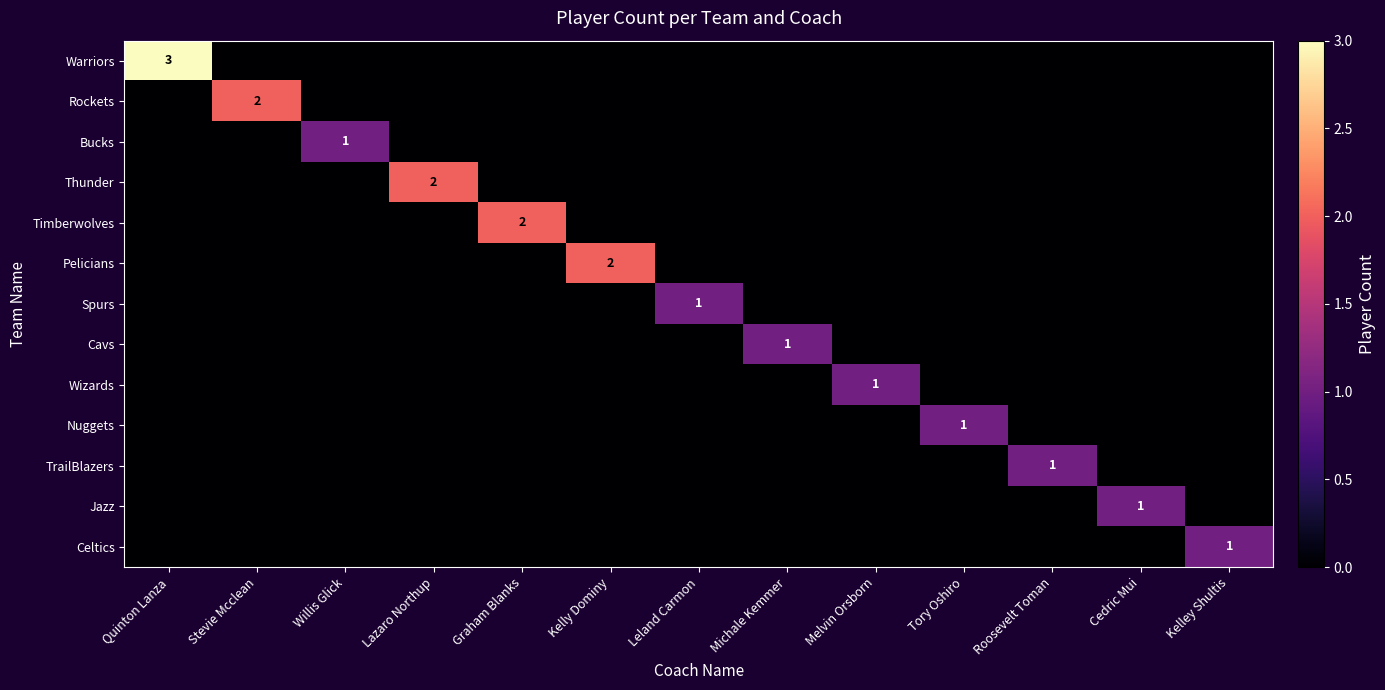

At which label does Rockets reach its minimum?

Quinton Lanza